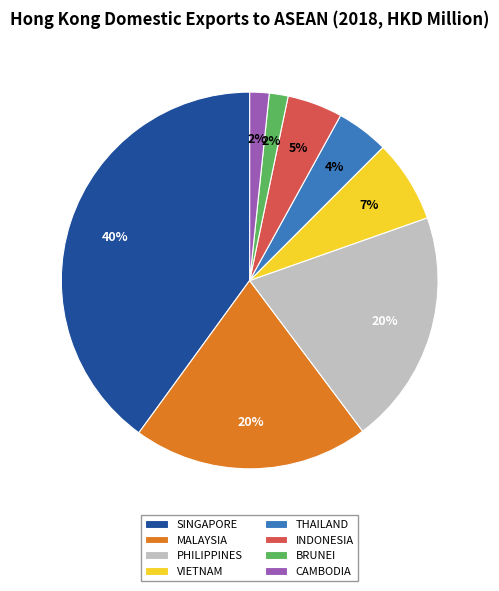

Is the sum of INDONESIA and MALAYSIA greater than half?

No